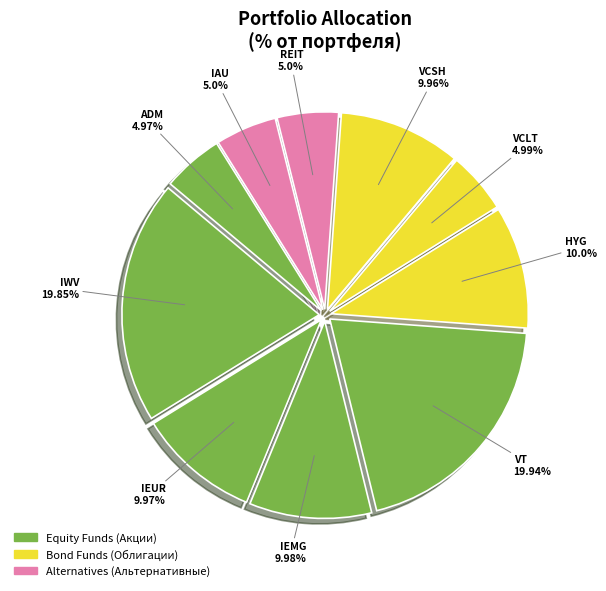

How many segments does this pie chart have?

10